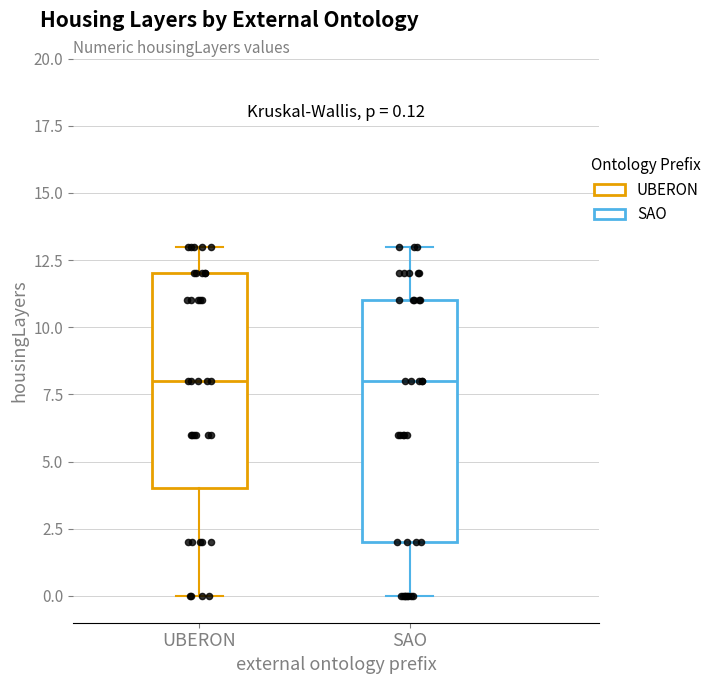

Comparing the boxes themselves (not the whiskers), which one is the tallest?

SAO